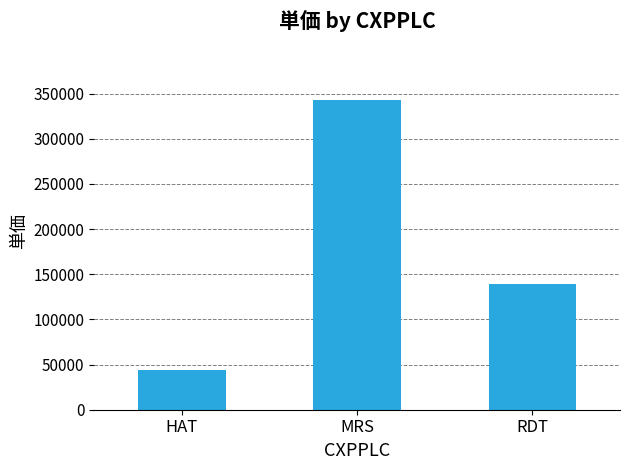

What is the label of the 2nd bar from the left?

MRS